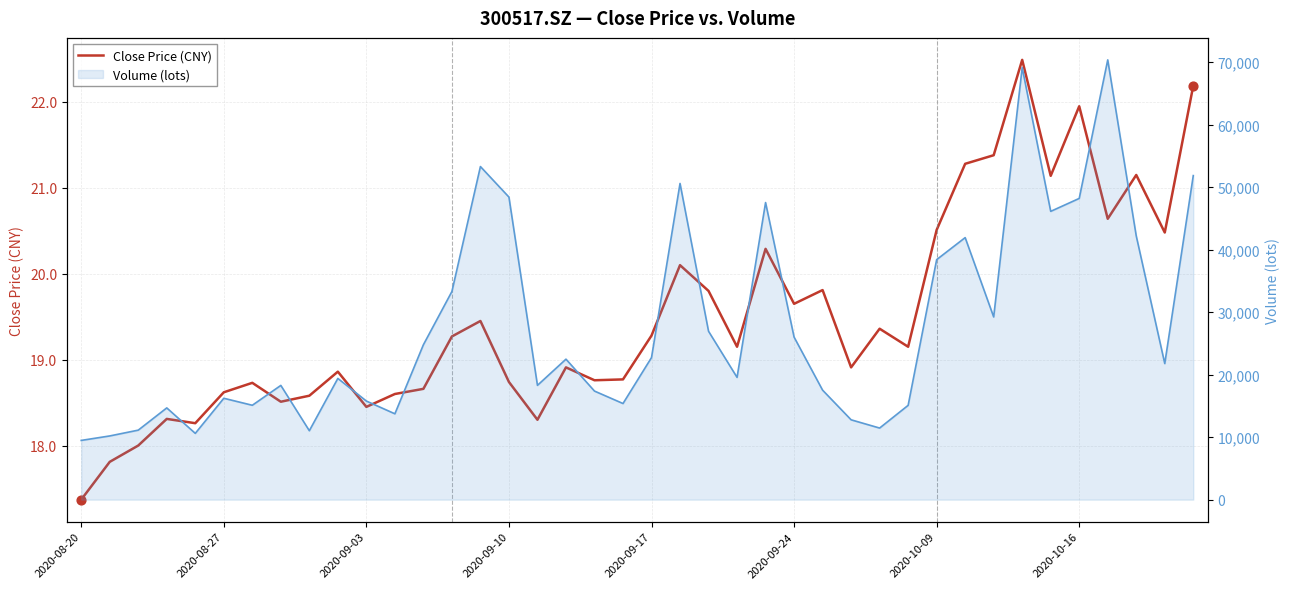

Which has a higher value, 13 or 2020-09-10?

13